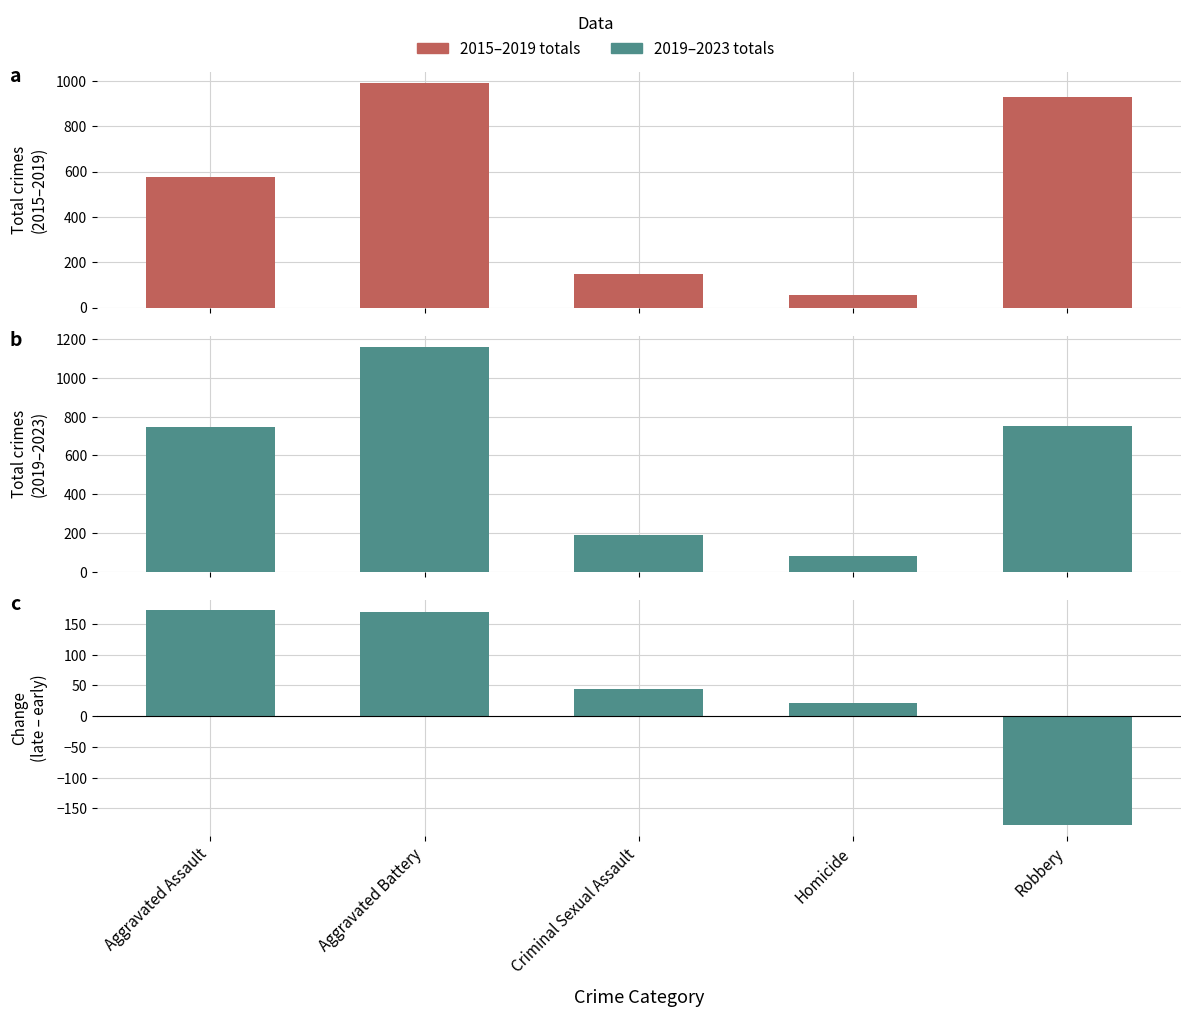

At which label is 2015–2019 closest to 524?

Aggravated Assault